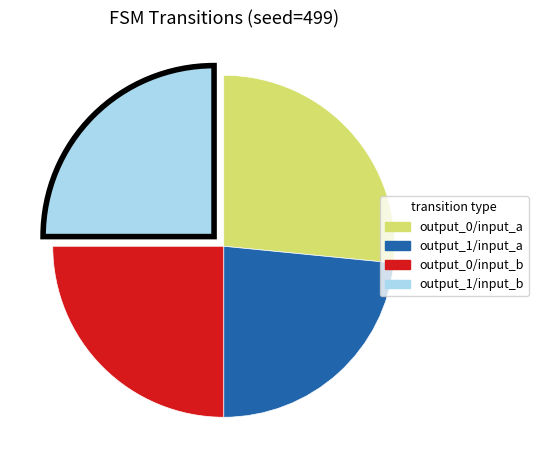

True or false: output_1/input_a accounts for 23% of the total.

True